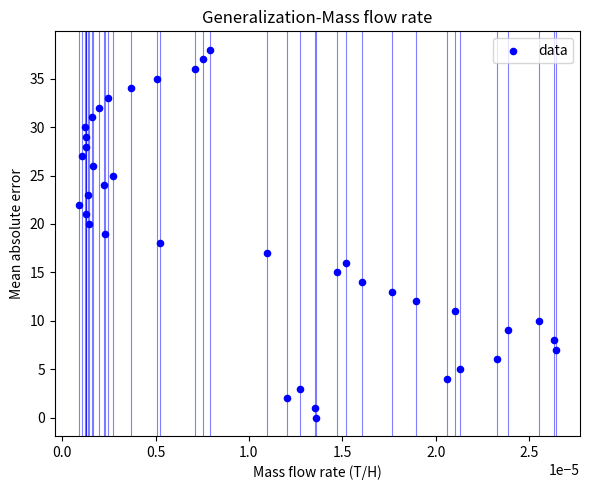

What is the range of Y values (max minus min)?

38